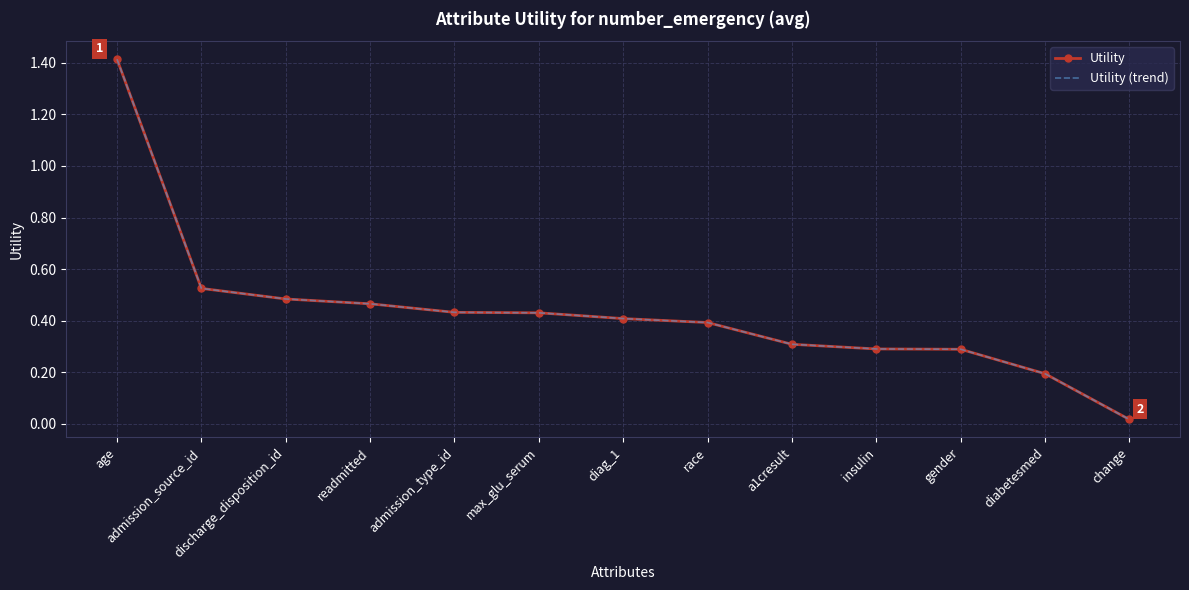

What is the average value of the Utility series?

0.4